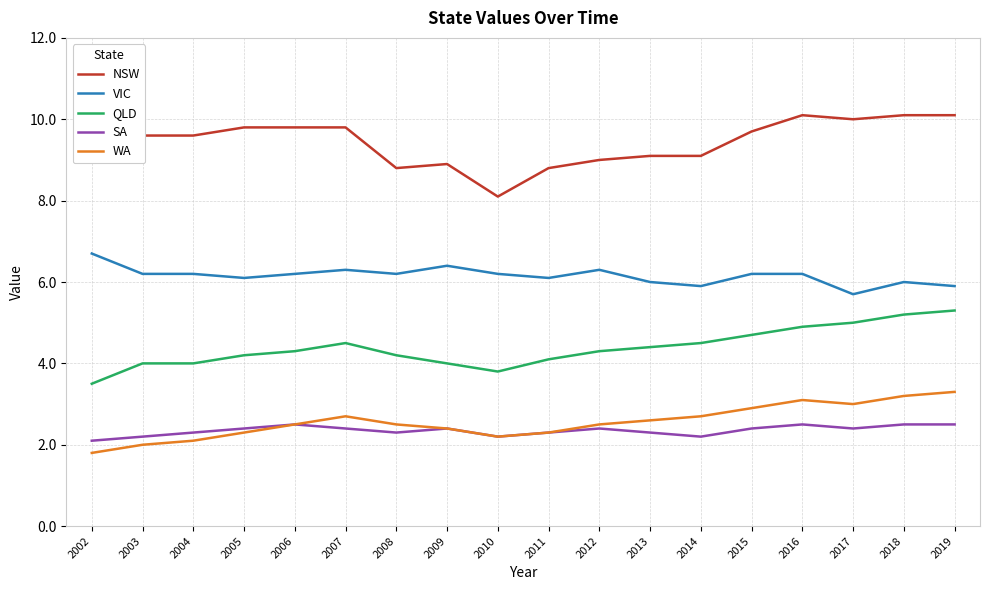

In SA, how many points are lower than both neighbors (excluding endpoints)?

4